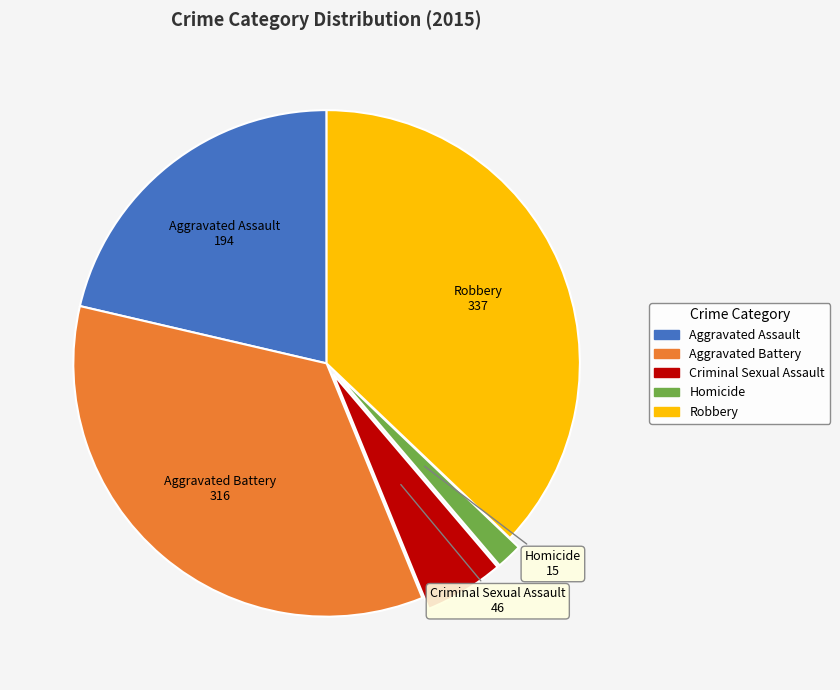

Approximately how many times larger is the value at Aggravated Battery compared to Aggravated Assault?

1.6